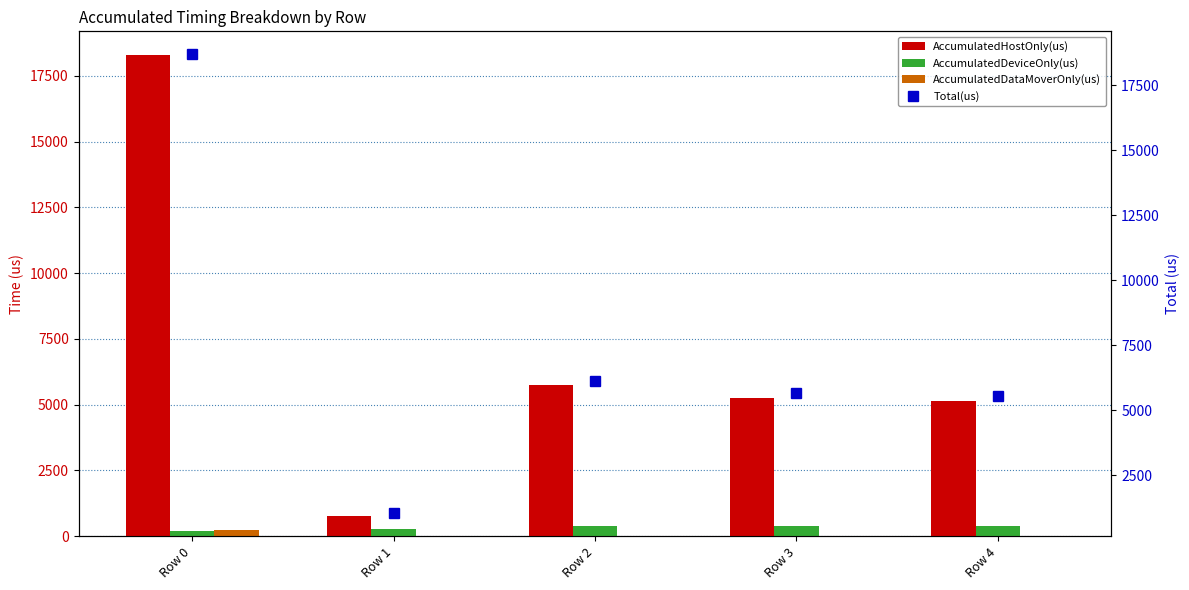

Reading left to right, list all the values displayed in this chart.

AccumulatedHostOnly(us): Row 0=18273.3	Row 1=774.2	Row 2=5753.1	Row 3=5260.6	Row 4=5156.6
AccumulatedDeviceOnly(us): Row 0=182.9	Row 1=257.8	Row 2=388.9	Row 3=394.4	Row 4=377.4
AccumulatedDataMoverOnly(us): Row 0=243.8	Row 1=0.0	Row 2=0.0	Row 3=0.0	Row 4=0.0
Total(us): Row 0=18700.0	Row 1=1032.0	Row 2=6142.0	Row 3=5655.0	Row 4=5534.0